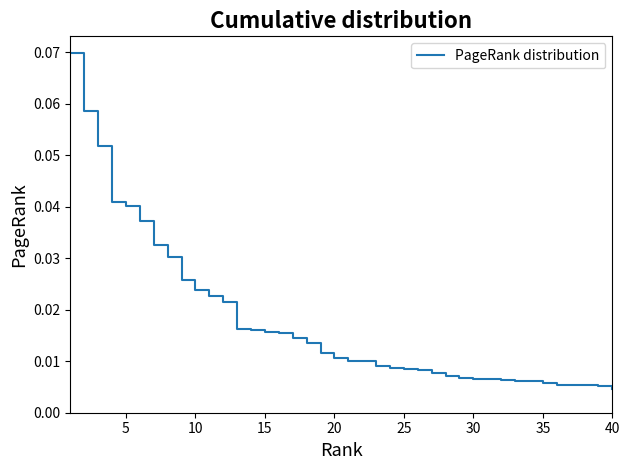

Does the chart have visible grid lines?

No